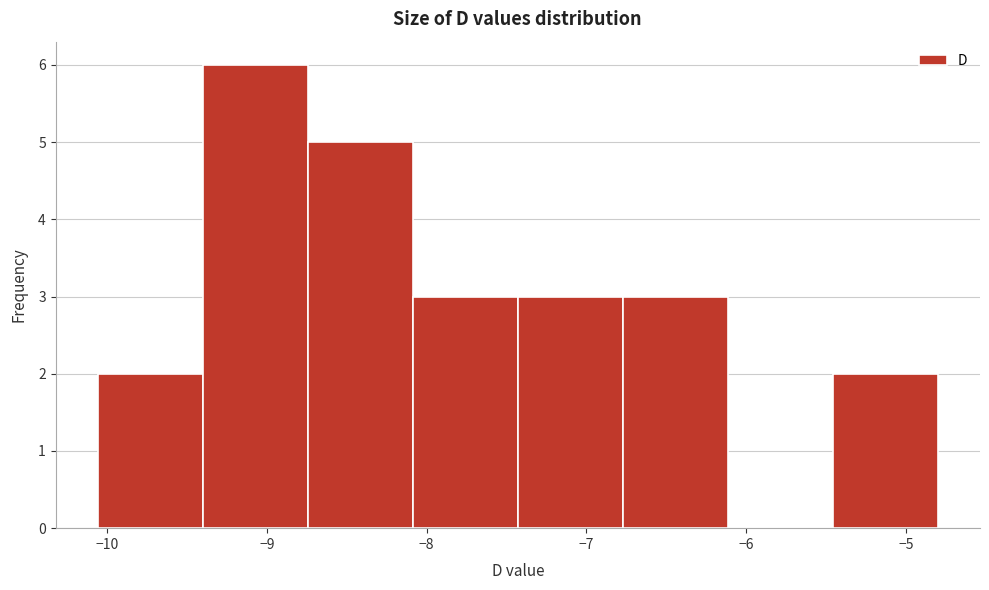

Reading left to right, transcribe this chart: for each bar, give the range it covers on the x-axis and its height. Neither the bar edges nor the heights are printed on the chart, so give them approximately, as read against the axes.

-10.1 to -9.4: 2
-9.4 to -8.7: 6
-8.7 to -8.1: 5
-8.1 to -7.4: 3
-7.4 to -6.8: 3
-6.8 to -6.1: 3
-6.1 to -5.5: 0
-5.5 to -4.8: 2